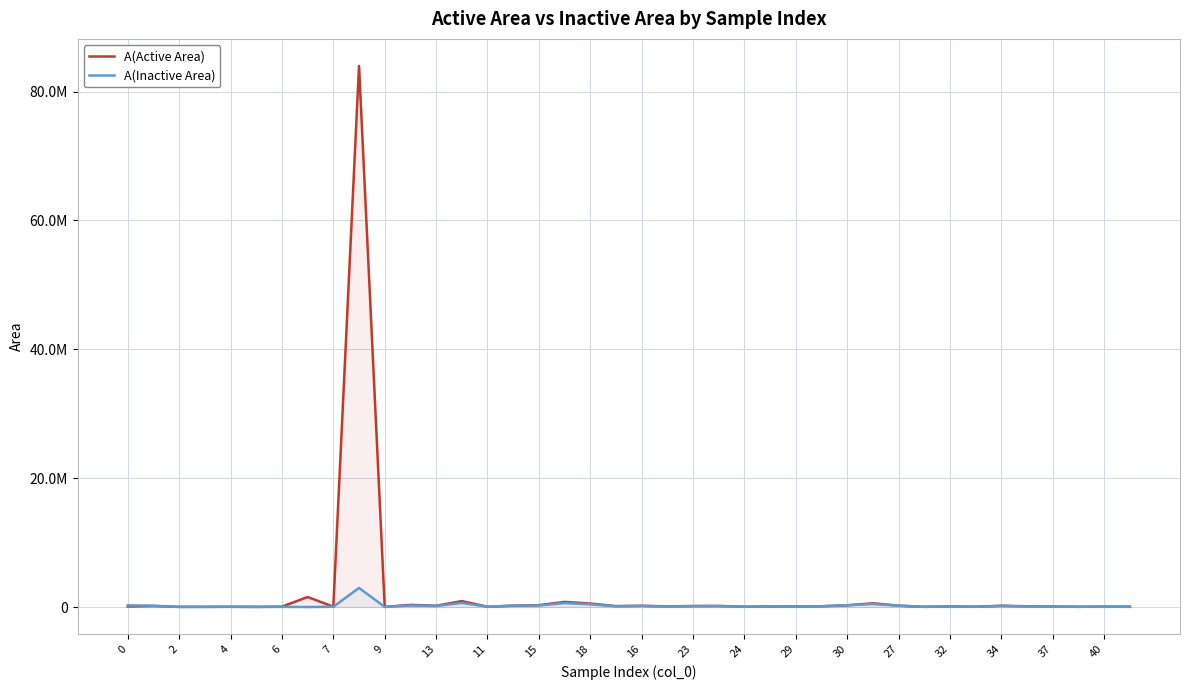

How many intersections are there between A(Active Area) and A(Inactive Area)?

13